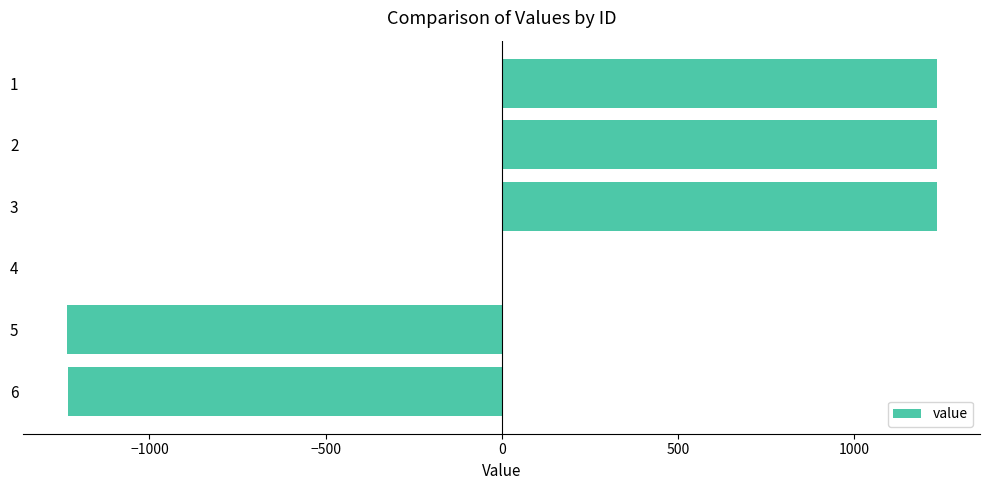

The value at 3 is 1234.6. True or false?

True